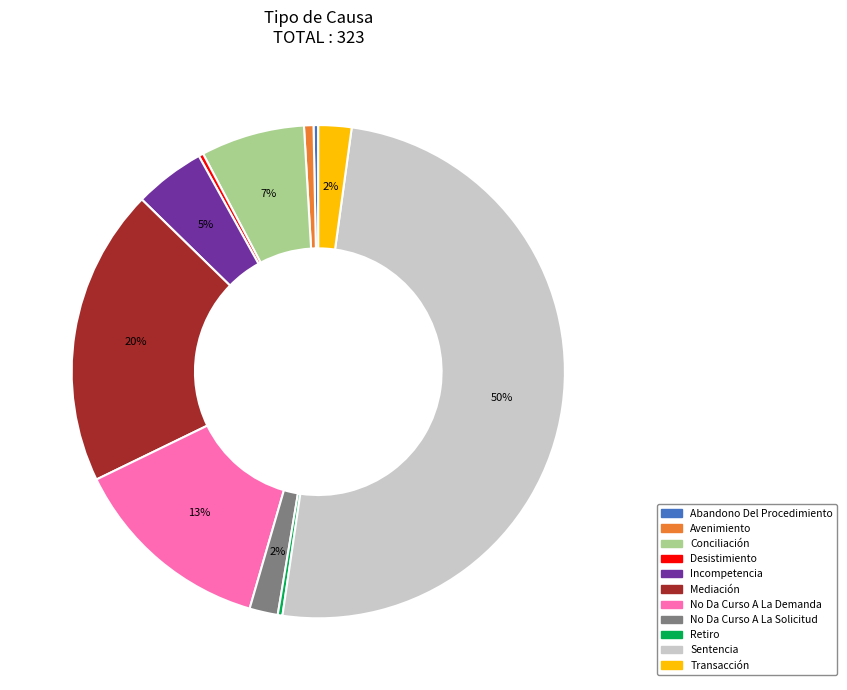

To the nearest percent, what is the combined percentage of Sentencia and Incompetencia?

55%